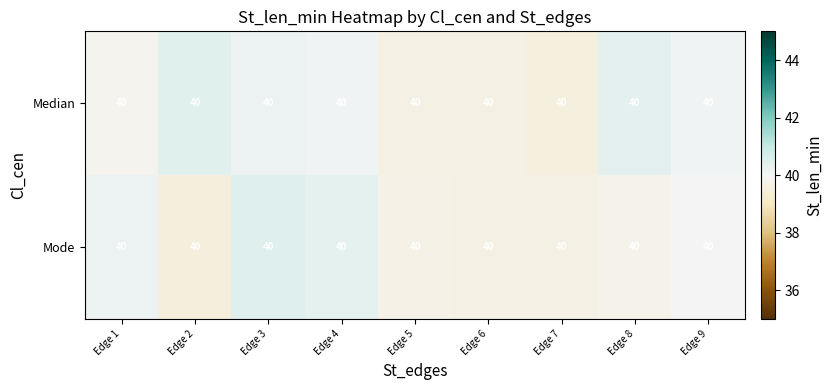

At which label is Mode closest to 39?

Edge 2